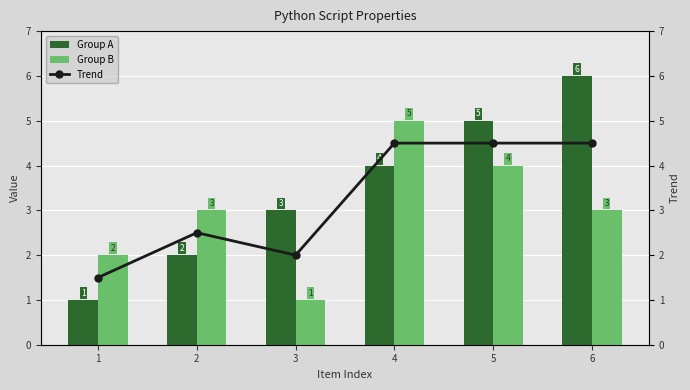

Are the bars horizontal?

No